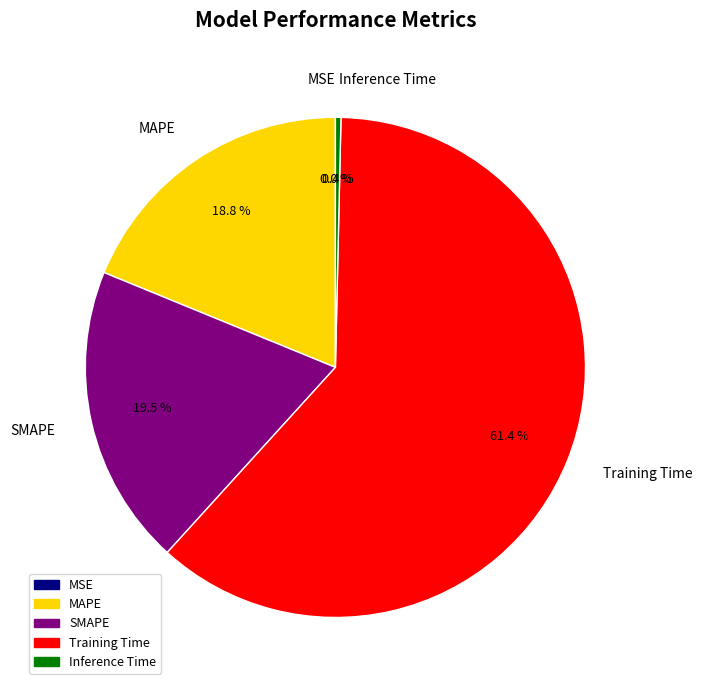

Which category accounts for the majority?

Training Time